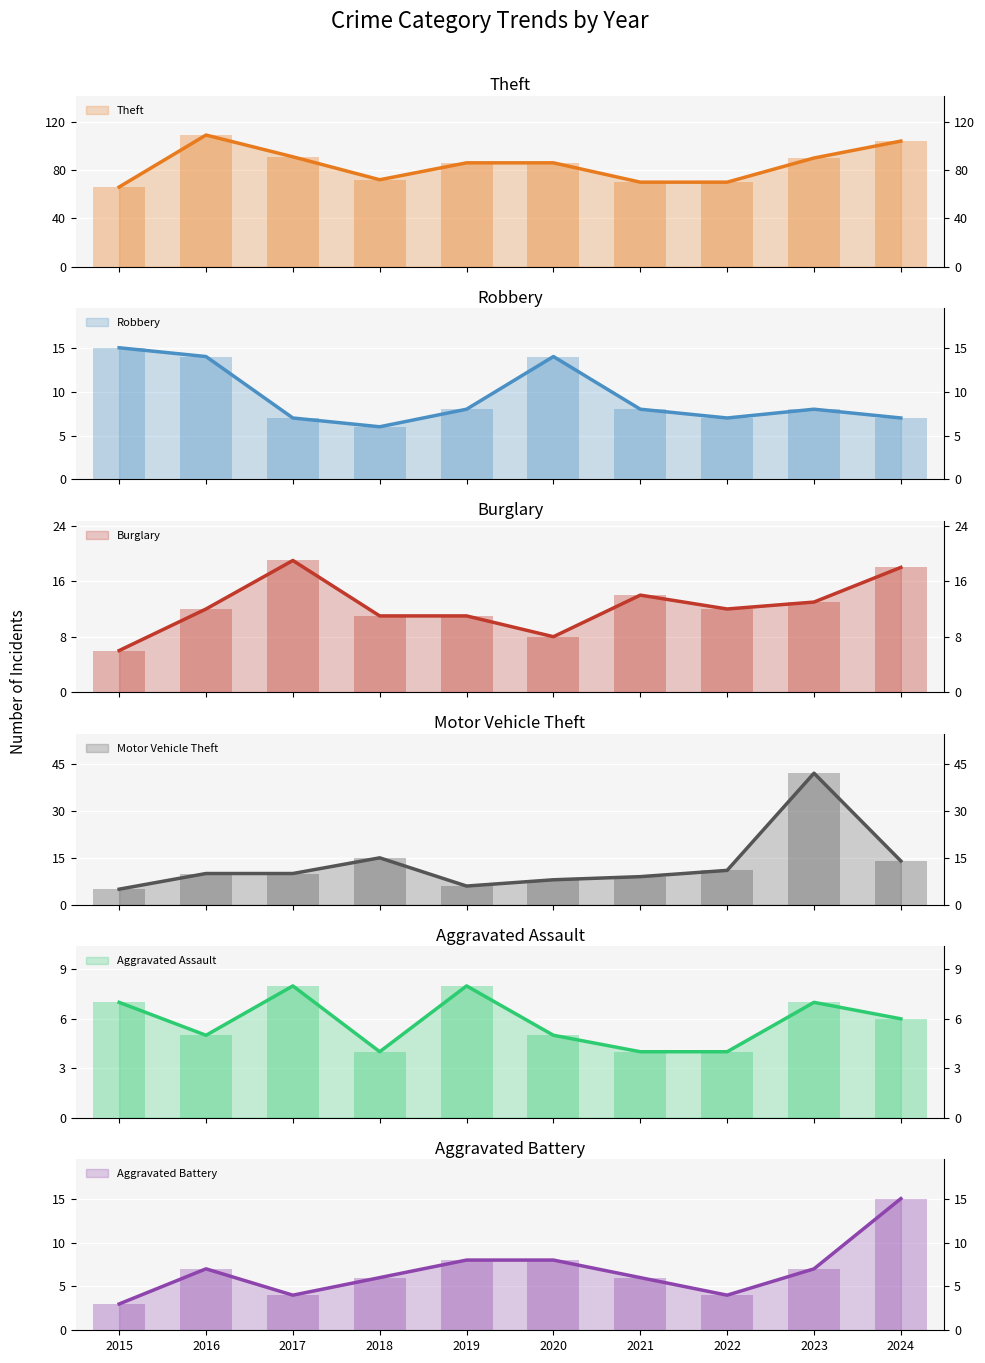

The value of Aggravated Battery at 2023 is 7. True or false?

True